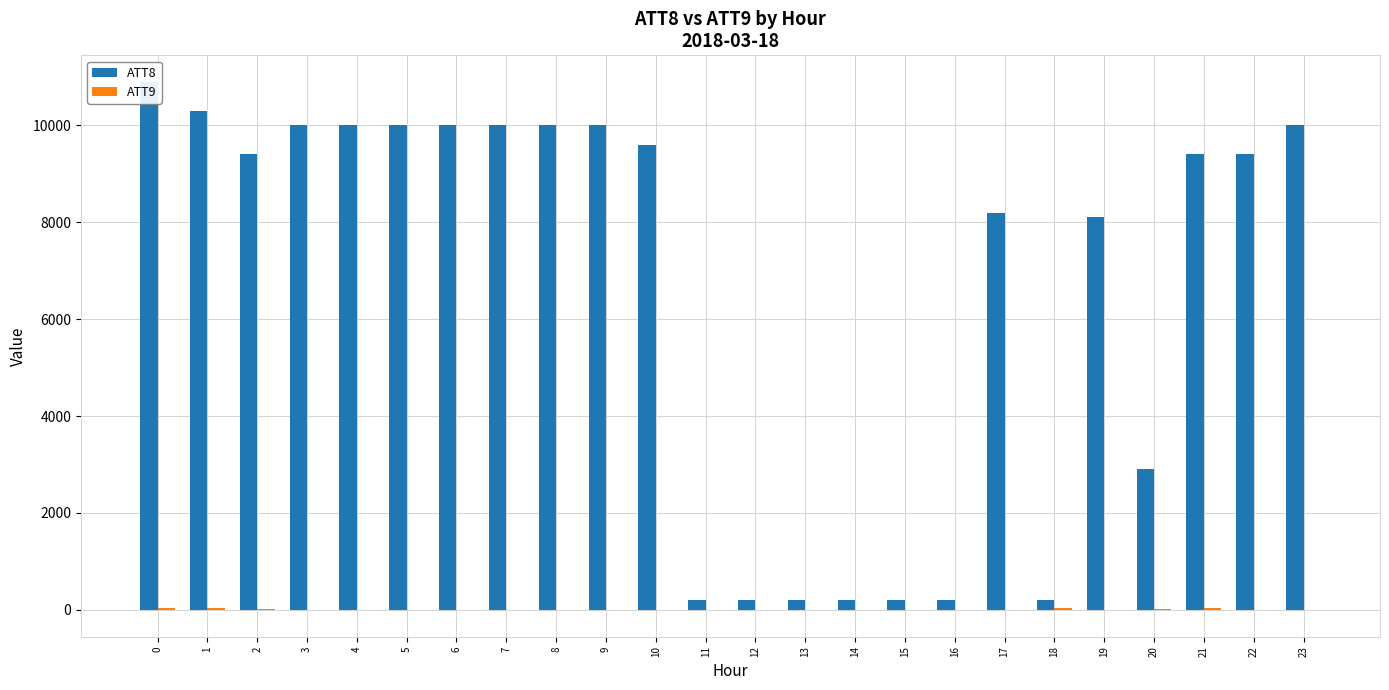

Is it true that ATT8 equals 17781.4 at 8?

False